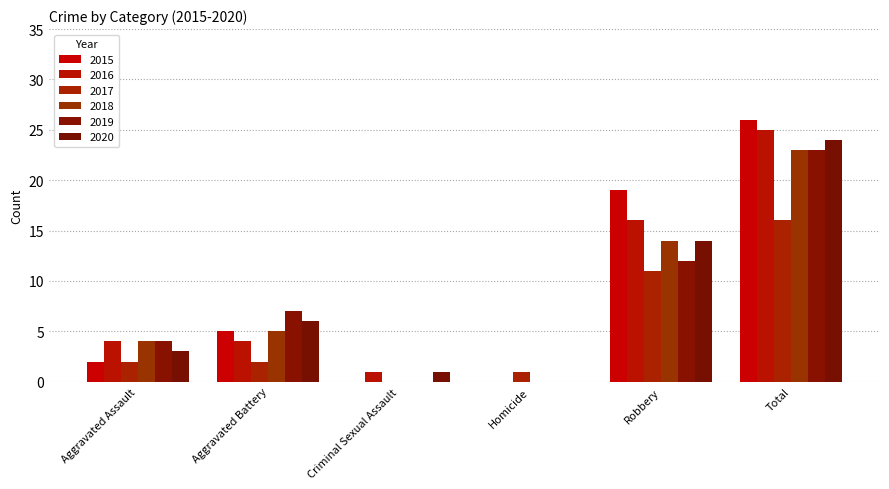

How many distinct data groups are displayed?

6